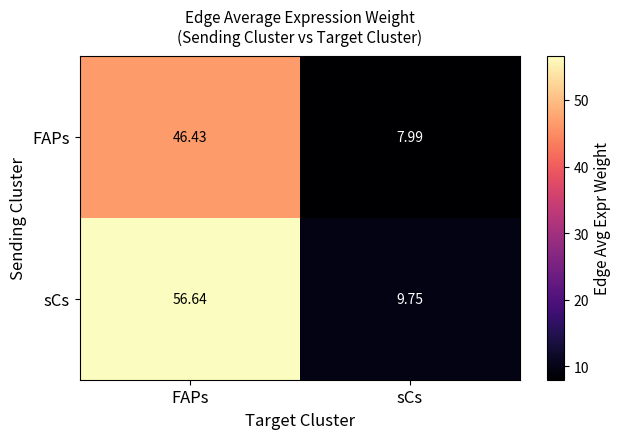

Which series has the widest spread of values?

sCs